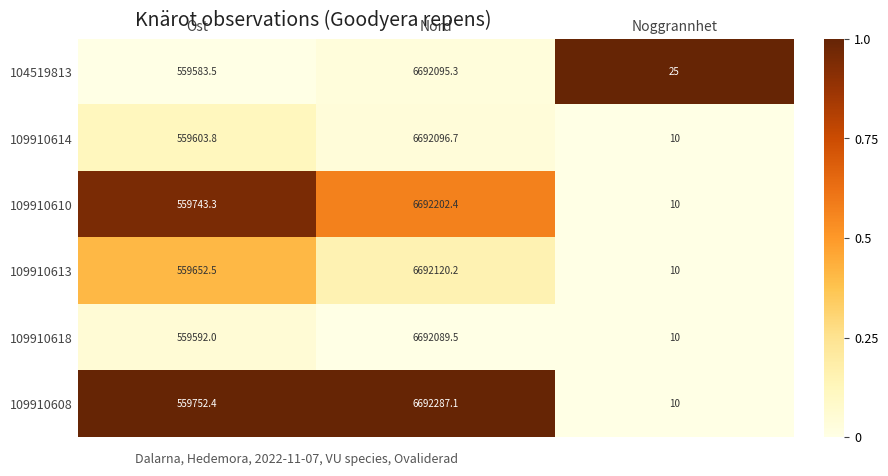

List the series in order of their peak value, highest first.

109910608, 109910610, 109910613, 109910614, 104519813, 109910618